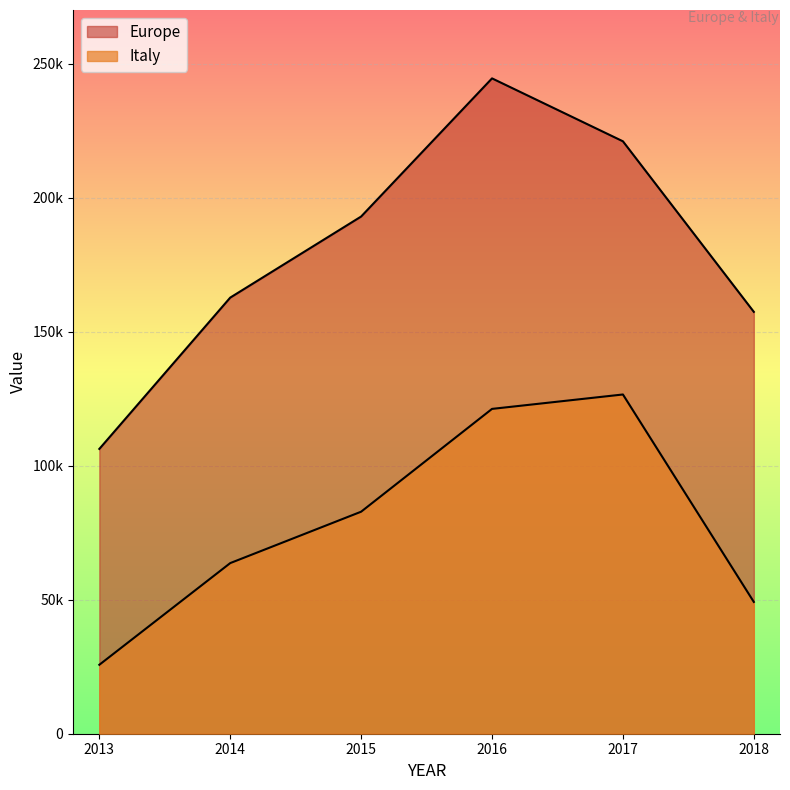

Does the chart display data point markers on the line(s)?

No